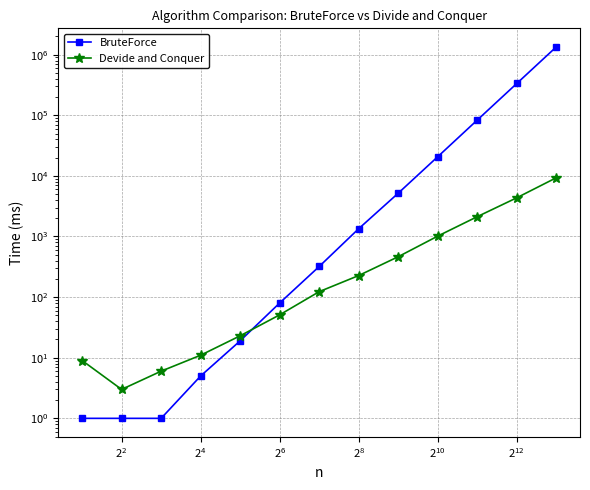

How many interior local valleys does the Devide and Conquer series have?

1